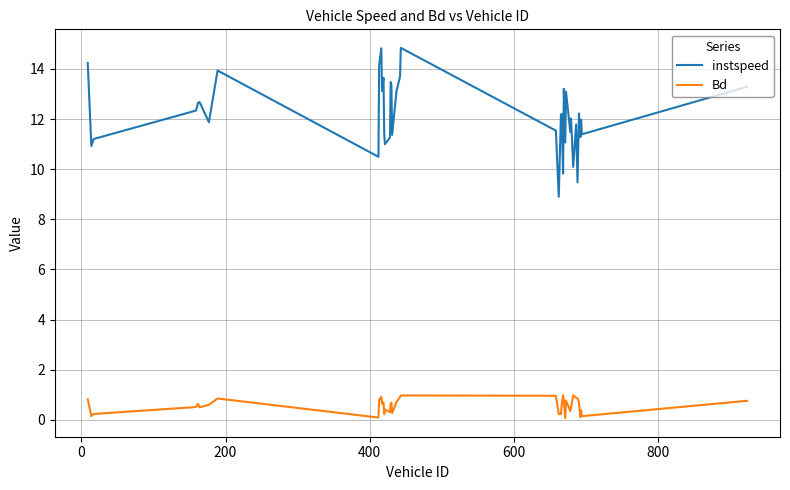

Which series has the largest total across all categories?

instspeed